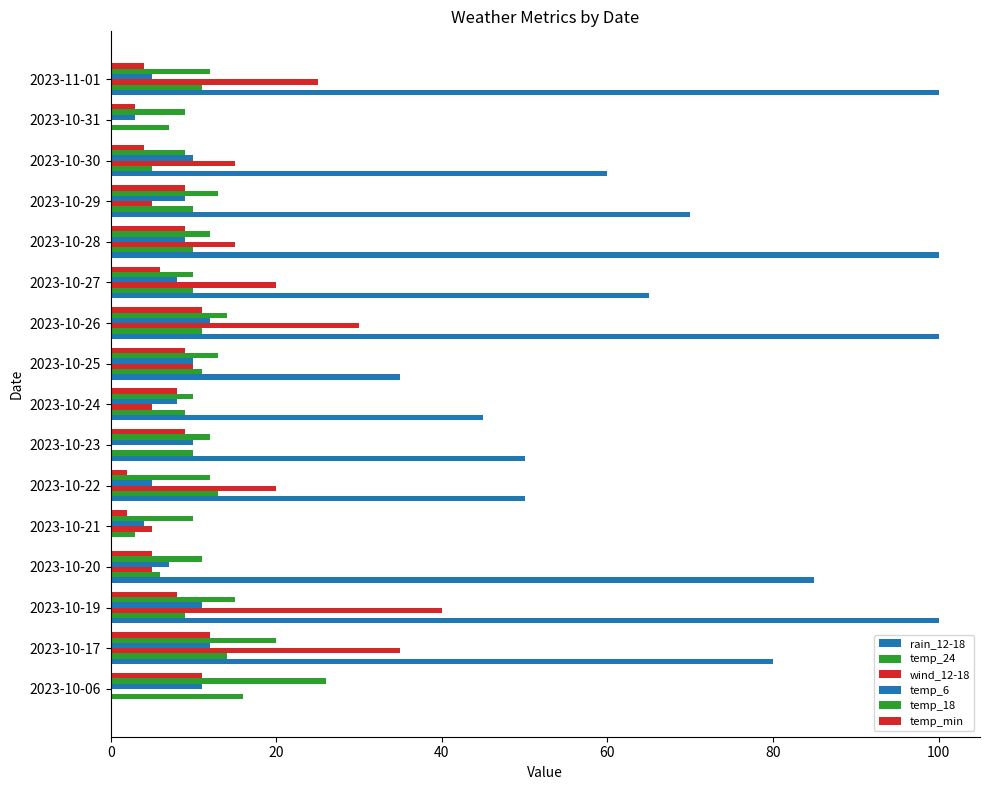

How many categories are shown in the chart?

16